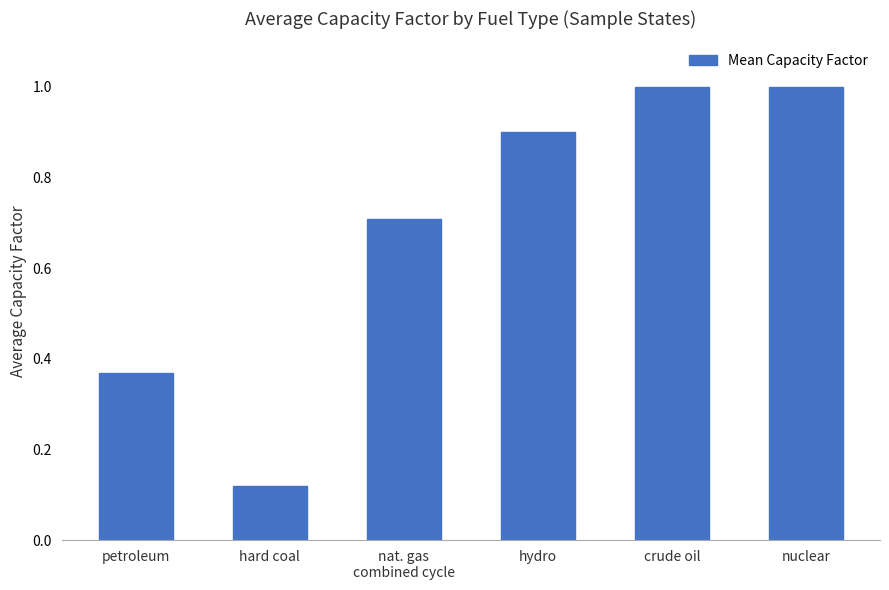

Which category has the lowest value across all series?

hard coal